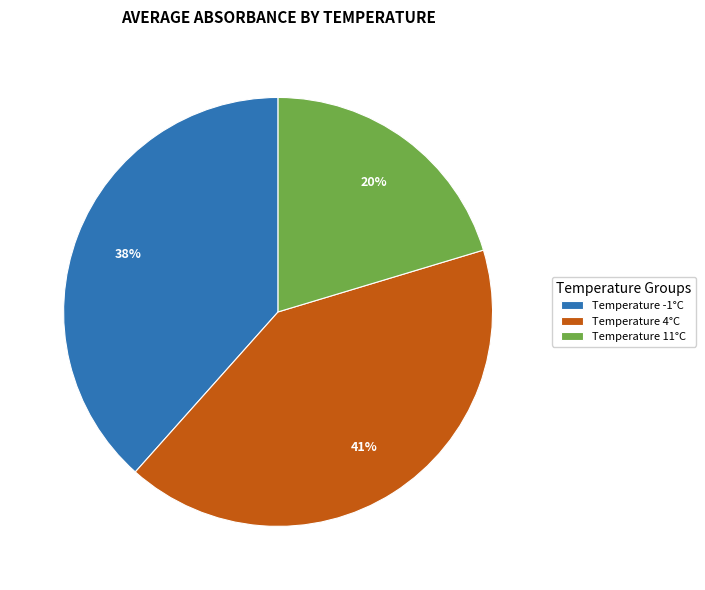

To the nearest percent, what is the difference between the largest and smallest slice percentages?

21%